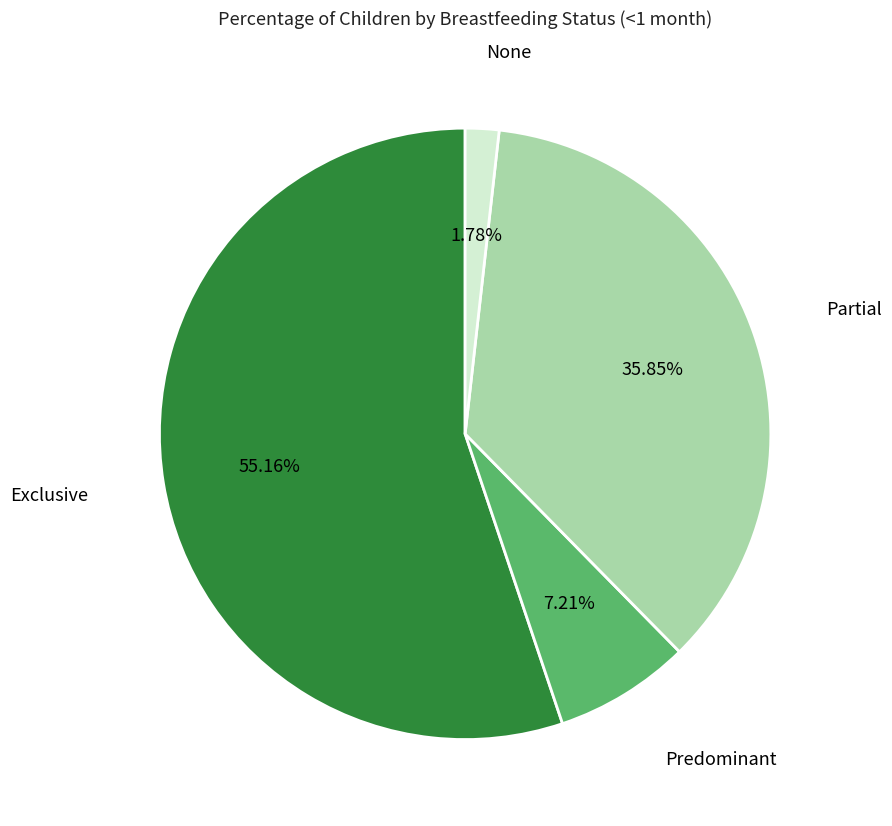

How many slices are in this pie chart?

4